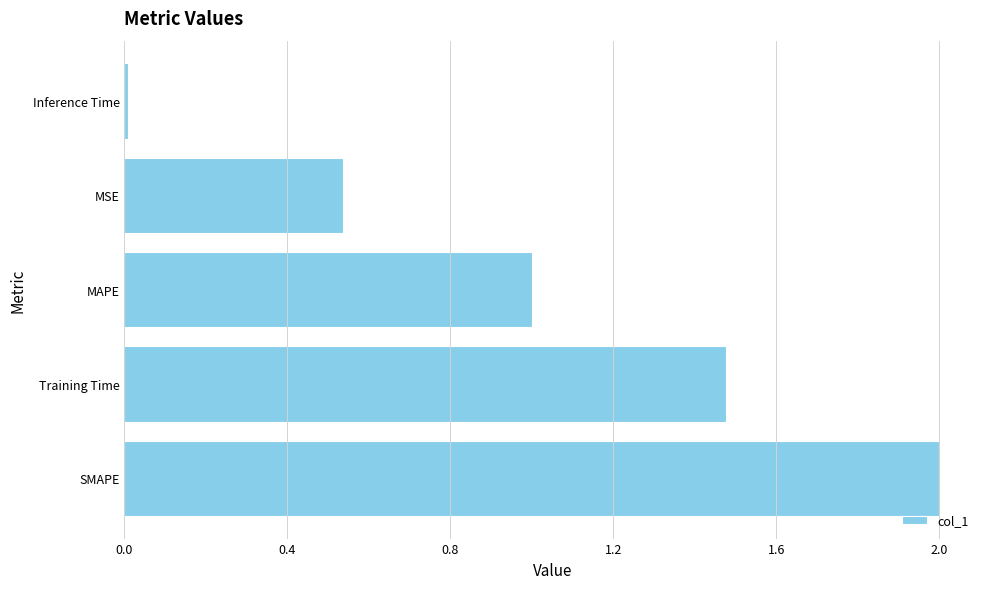

What is the sum of all values?

5.0